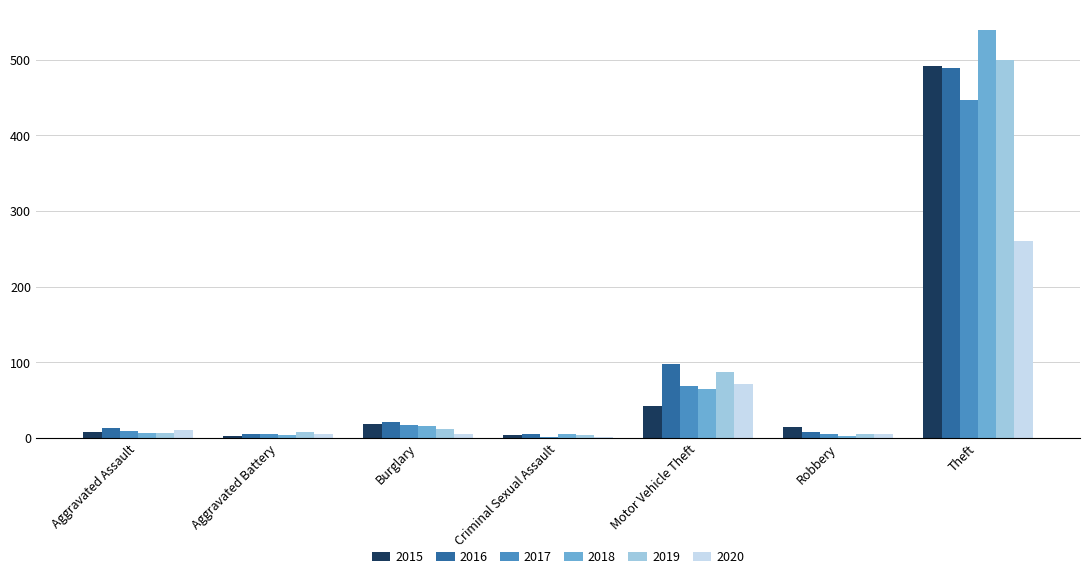

What is the highest value of the 2016 series?

489